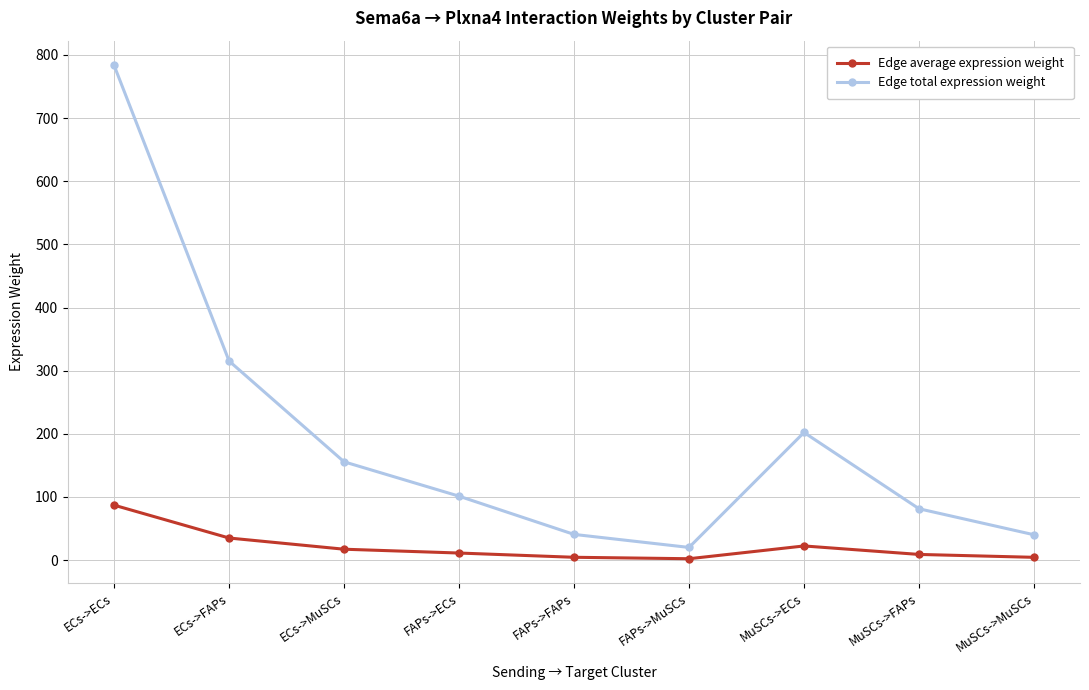

True or false: Edge total expression weight has more than 1 points higher than both neighbors.

False